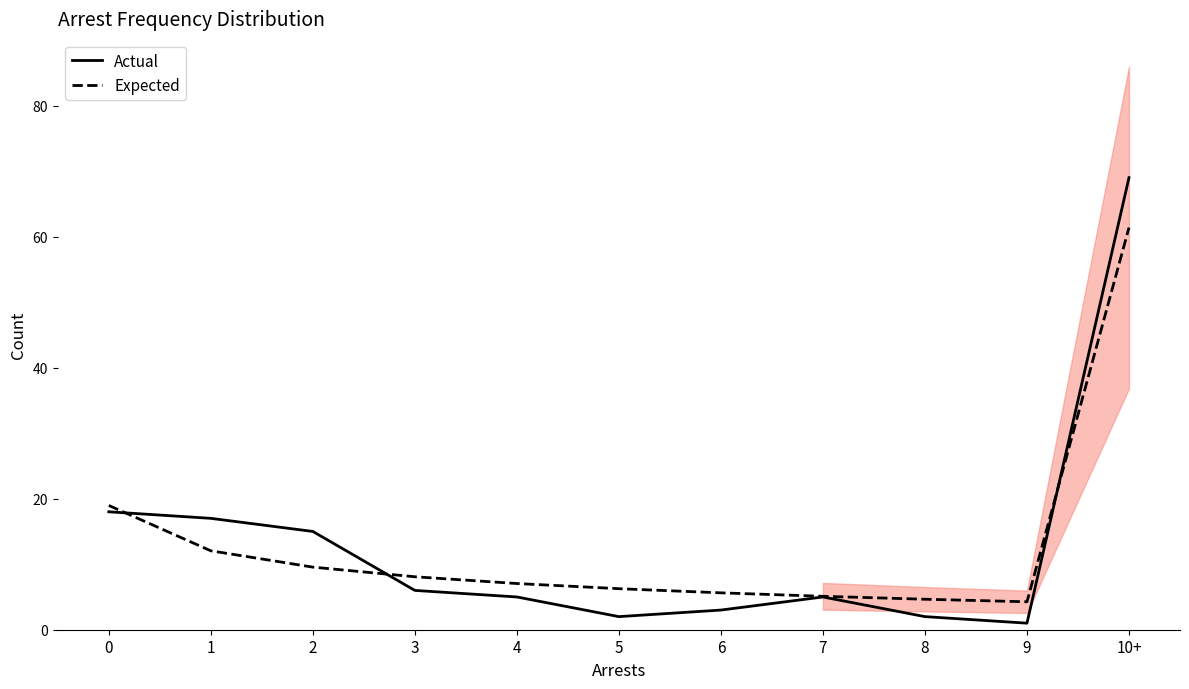

Is it true that Expected equals 6.3 at 9?

False